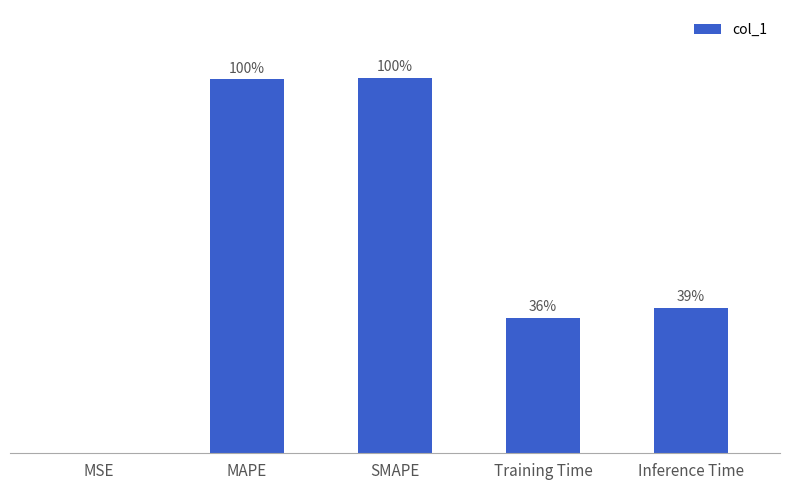

The value at Inference Time is 0.1. True or false?

False